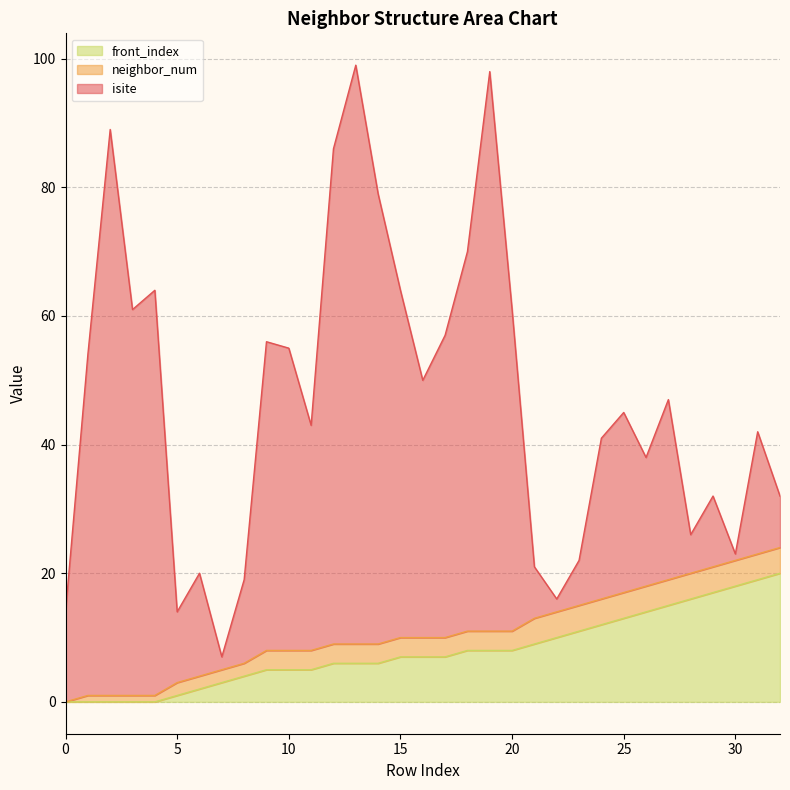

What is the sum of all front_index values?

262